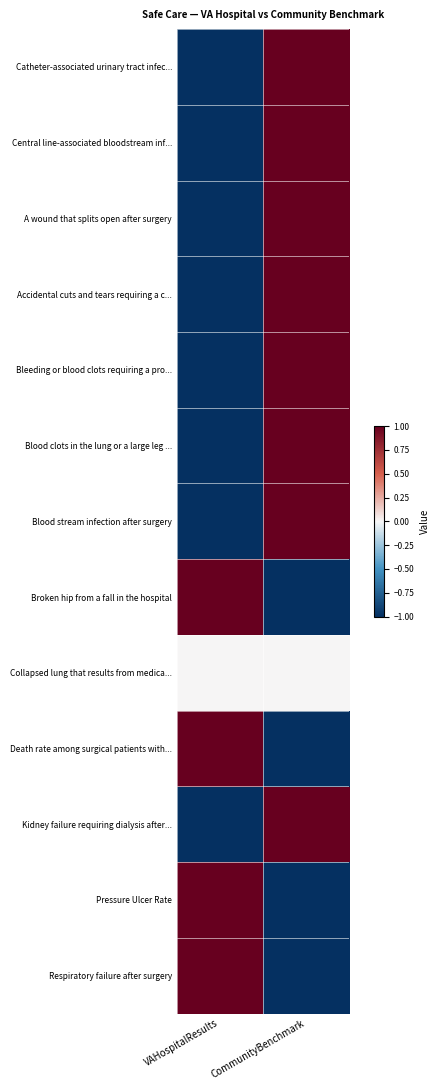

Reading left to right, transcribe all the data shown in this chart.

Catheter-associated urinary tract infec...: VAHospitalResults=-1.0	CommunityBenchmark=1.0
Central line-associated bloodstream inf...: VAHospitalResults=-1.0	CommunityBenchmark=1.0
A wound that splits open after surgery: VAHospitalResults=-1.0	CommunityBenchmark=1.0
Accidental cuts and tears requiring a c...: VAHospitalResults=-1.0	CommunityBenchmark=1.0
Bleeding or blood clots requiring a pro...: VAHospitalResults=-1.0	CommunityBenchmark=1.0
Blood clots in the lung or a large leg ...: VAHospitalResults=-1.0	CommunityBenchmark=1.0
Blood stream infection after surgery: VAHospitalResults=-1.0	CommunityBenchmark=1.0
Broken hip from a fall in the hospital: VAHospitalResults=1.0	CommunityBenchmark=-1.0
Collapsed lung that results from medica...: VAHospitalResults=0.0	CommunityBenchmark=0.0
Death rate among surgical patients with...: VAHospitalResults=1.0	CommunityBenchmark=-1.0
Kidney failure requiring dialysis after...: VAHospitalResults=-1.0	CommunityBenchmark=1.0
Pressure Ulcer Rate: VAHospitalResults=1.0	CommunityBenchmark=-1.0
Respiratory failure after surgery: VAHospitalResults=1.0	CommunityBenchmark=-1.0